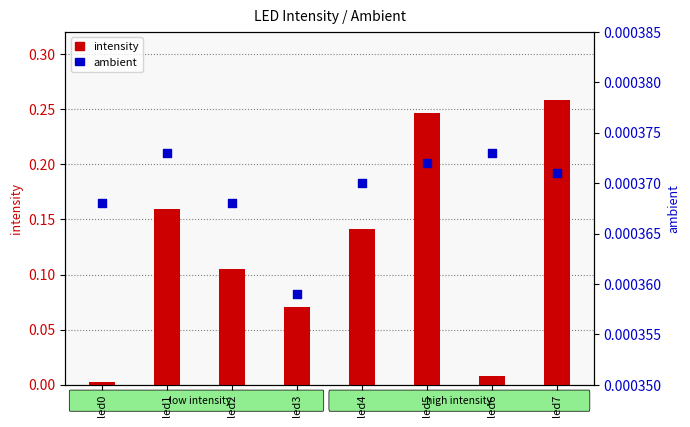

What are all the series names shown in the legend?

intensity, ambient